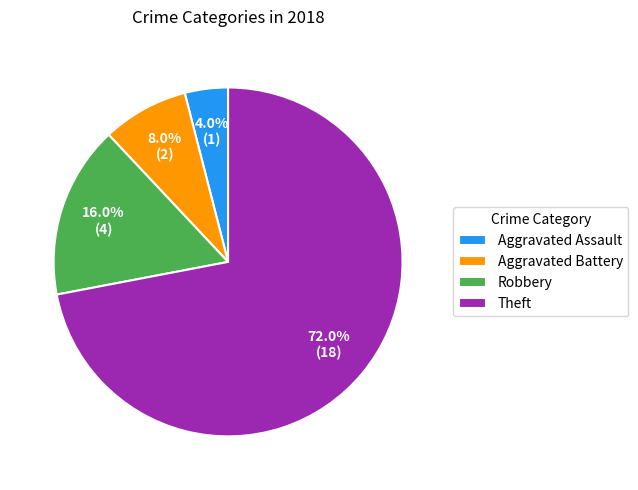

Which slice is the largest?

Theft